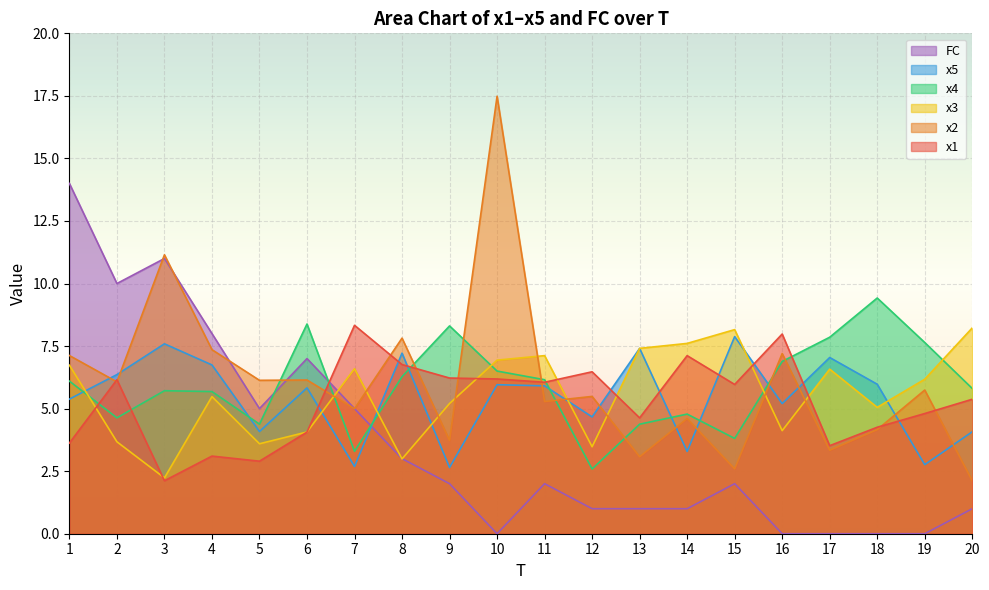

At which category is the sum across all series the highest?

10